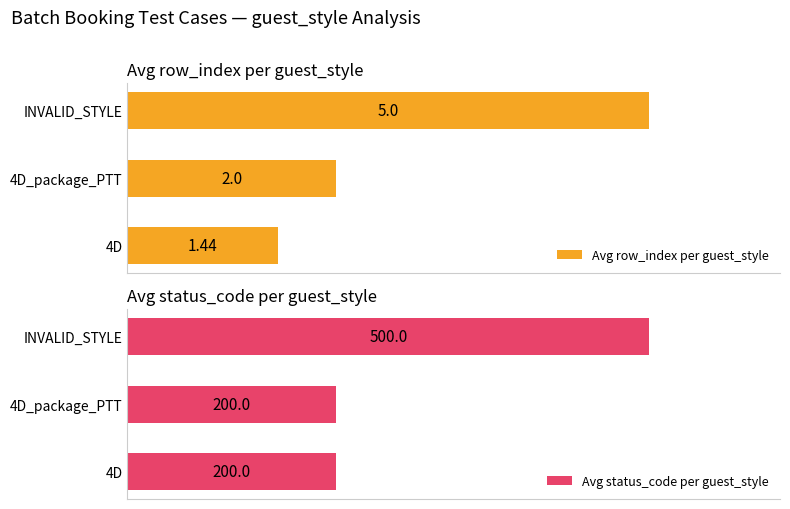

Rank the categories by Avg row_index per guest_style value from lowest to highest.

4D, 4D_package_PTT, INVALID_STYLE